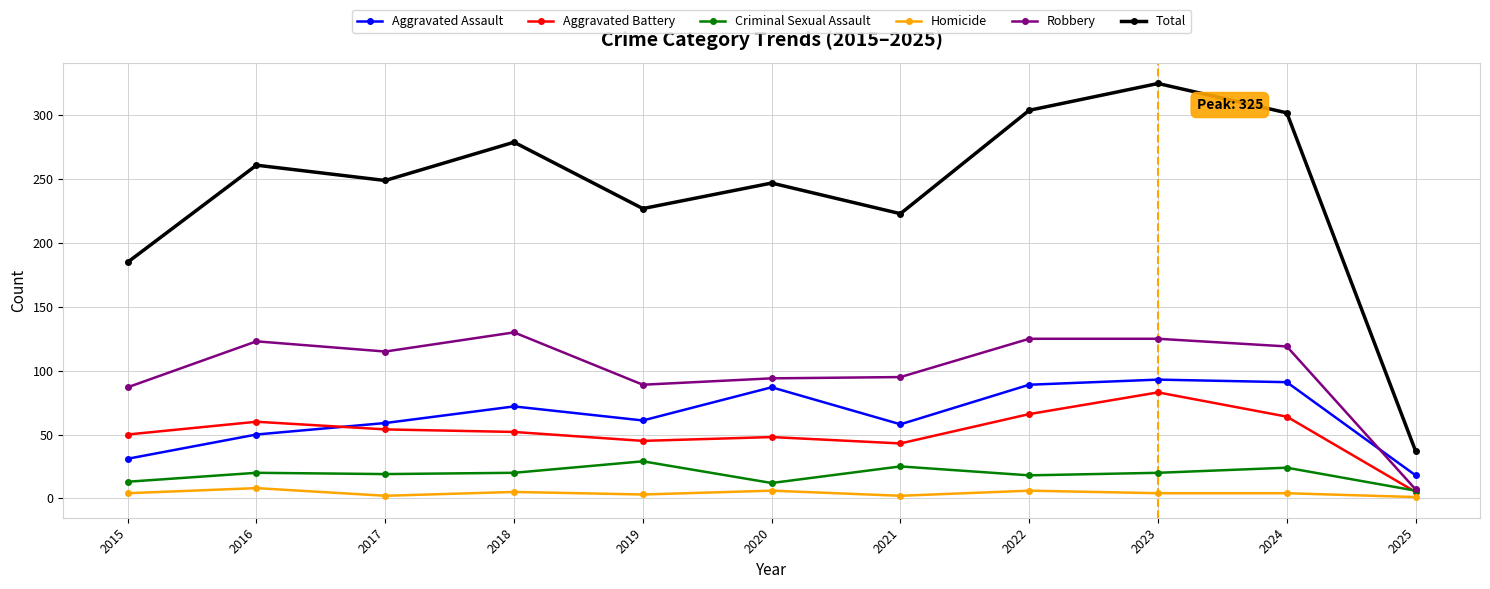

Which series has the largest total across all categories?

Total